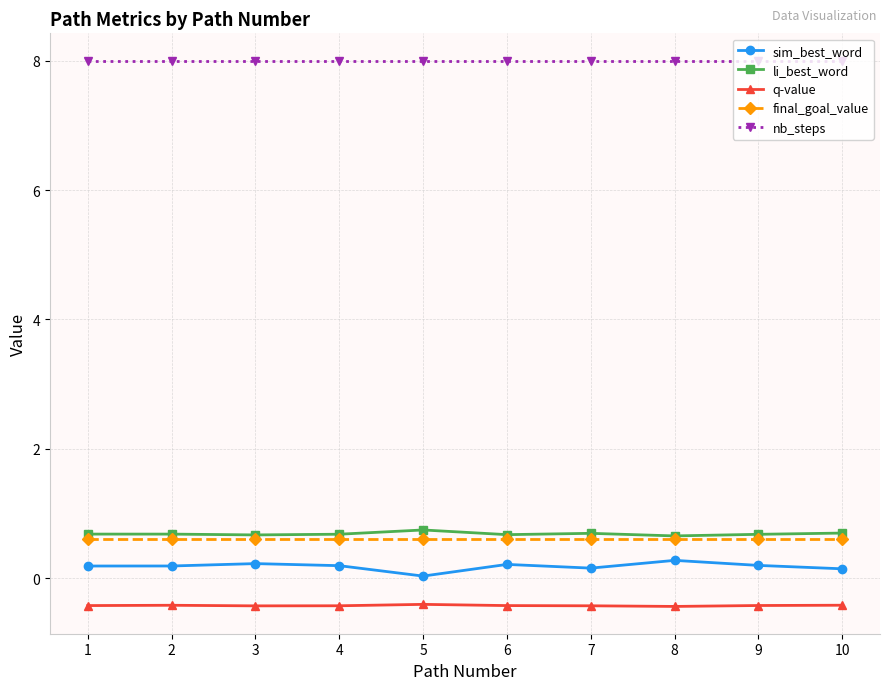

True or false: nb_steps has a value of 2.1 at 6.

False